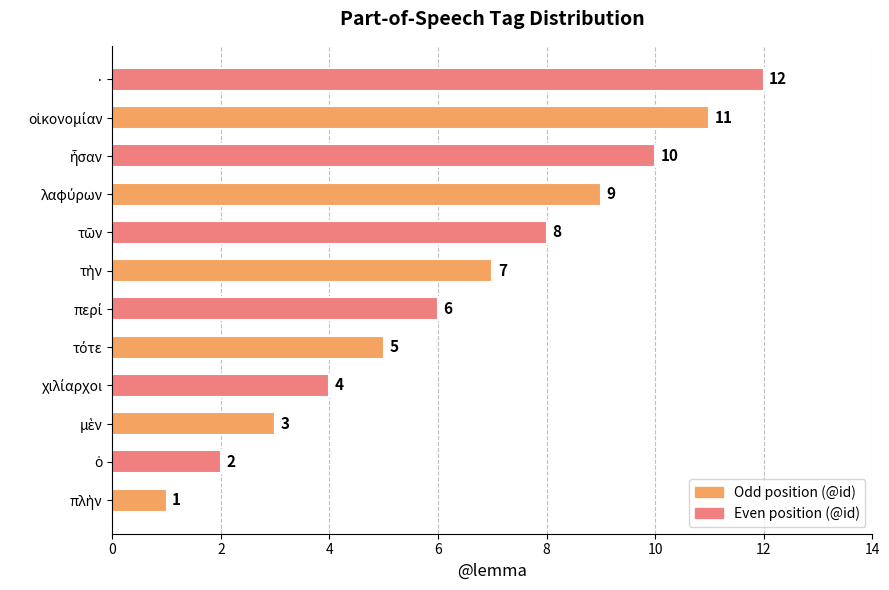

At which category does the chart reach its peak across all series?

·